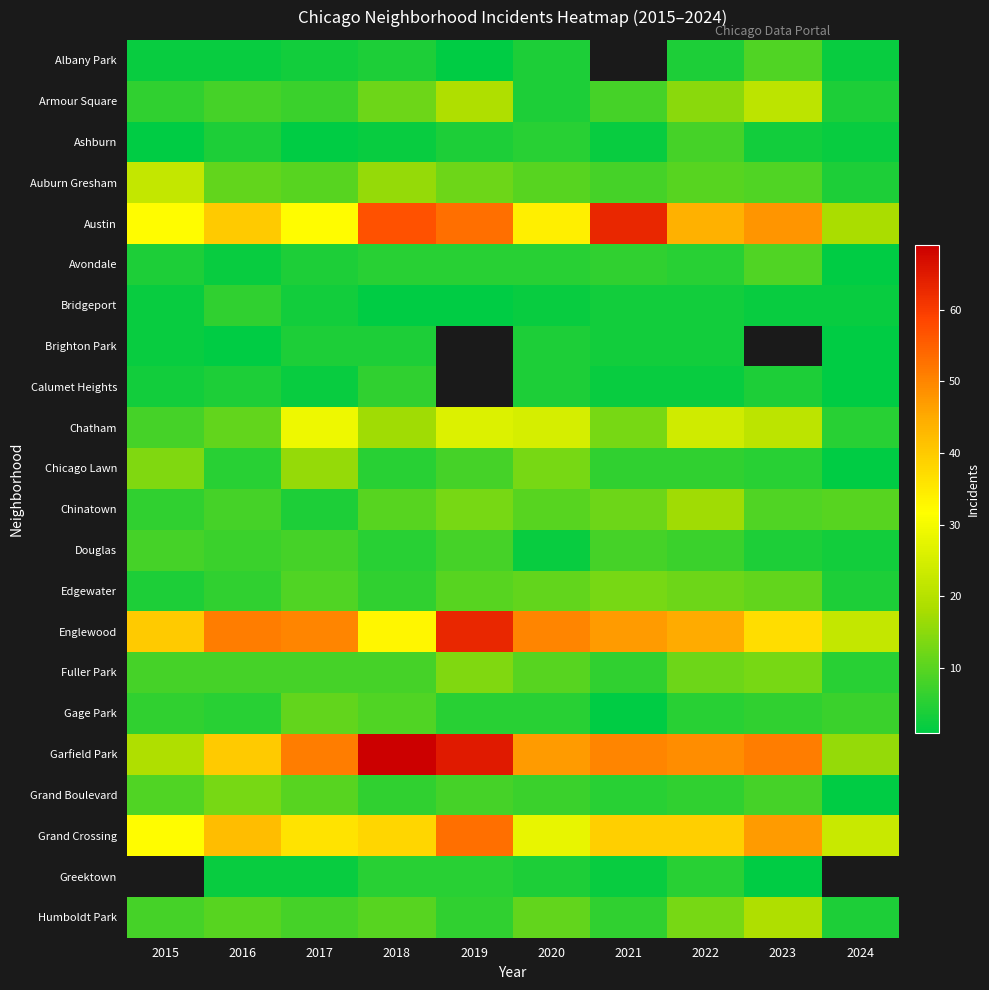

What is the difference between the second highest and minimum values in the Edgewater series?

8.0